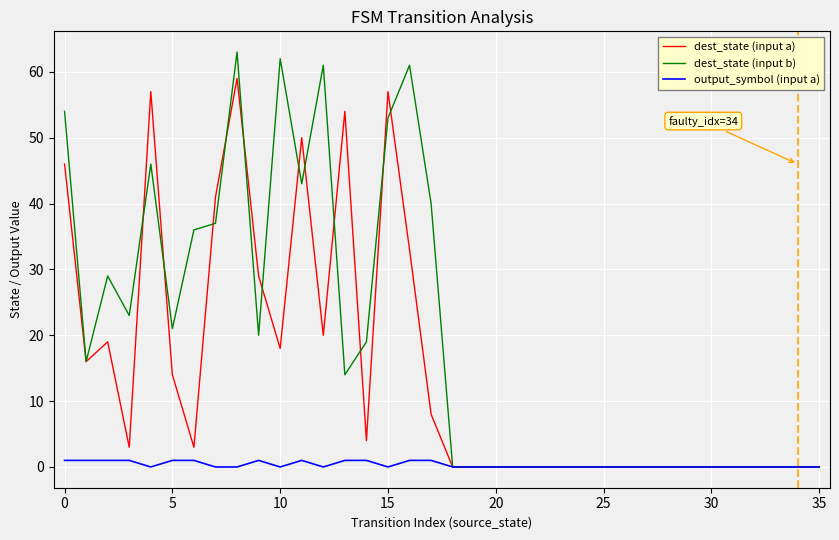

Count the number of data series in this chart.

3